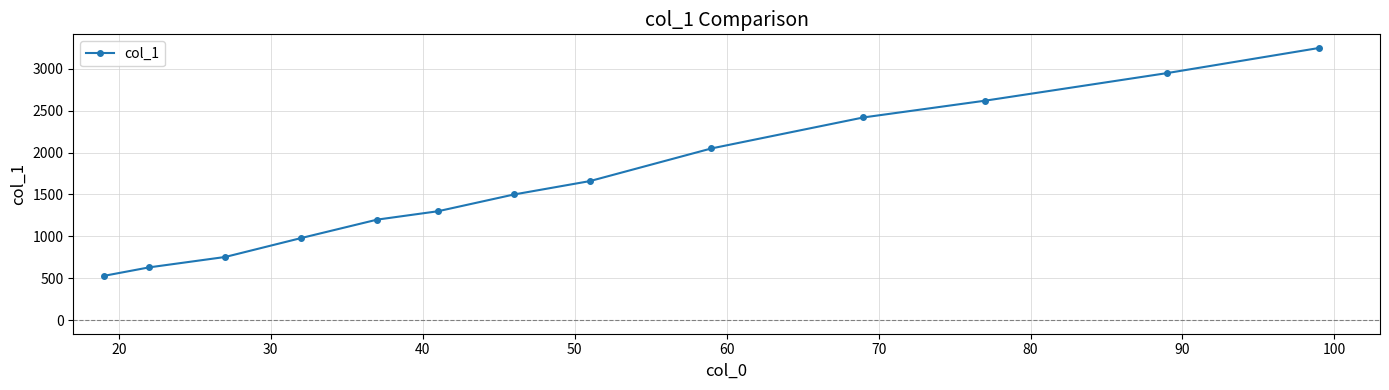

What is the sum of all values?

21842